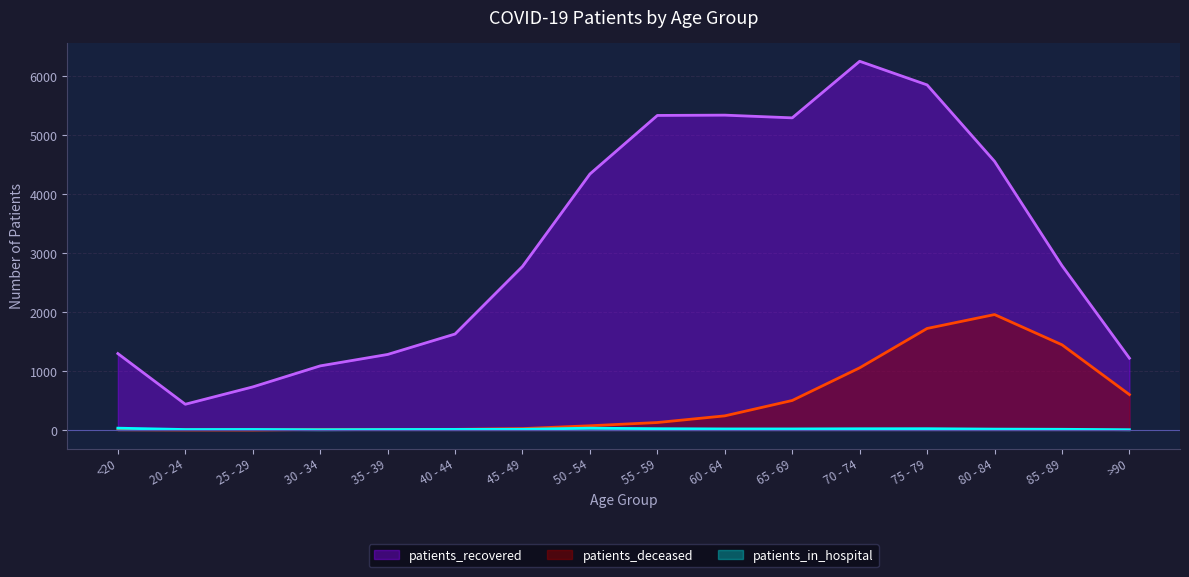

Does the chart display data point markers on the line(s)?

No